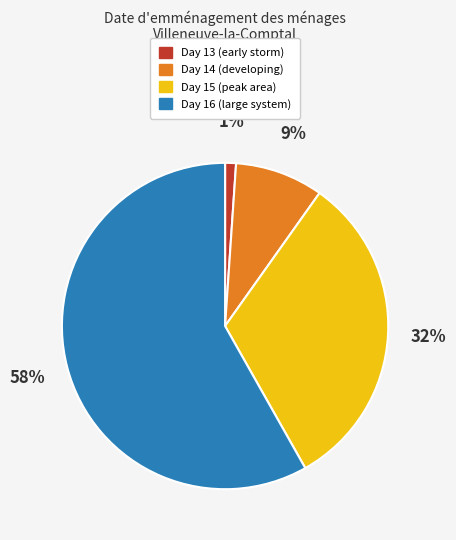

Rank the categories by value from lowest to highest.

Day 13 (early storm), Day 14 (developing), Day 15 (peak area), Day 16 (large system)